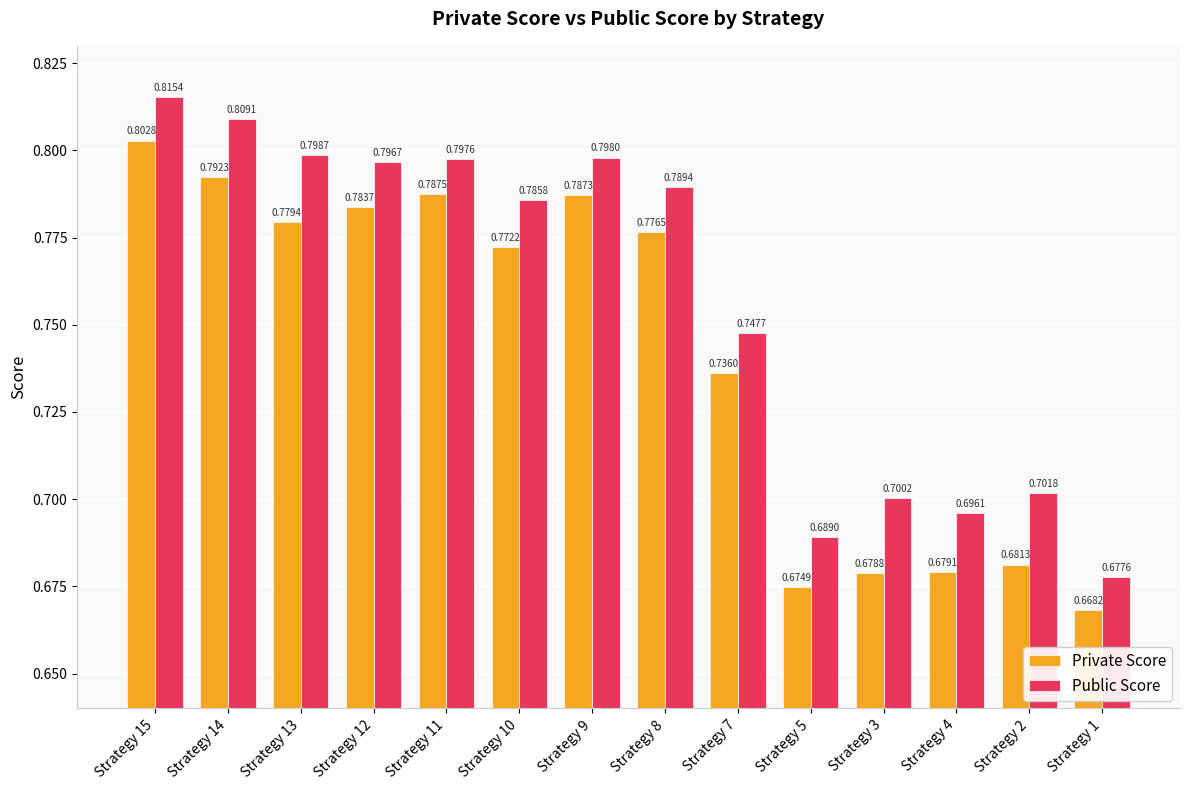

List the labels in order of Public Score value, smallest first.

Strategy 1, Strategy 5, Strategy 4, Strategy 3, Strategy 2, Strategy 7, Strategy 10, Strategy 8, Strategy 12, Strategy 11, Strategy 9, Strategy 13, Strategy 14, Strategy 15